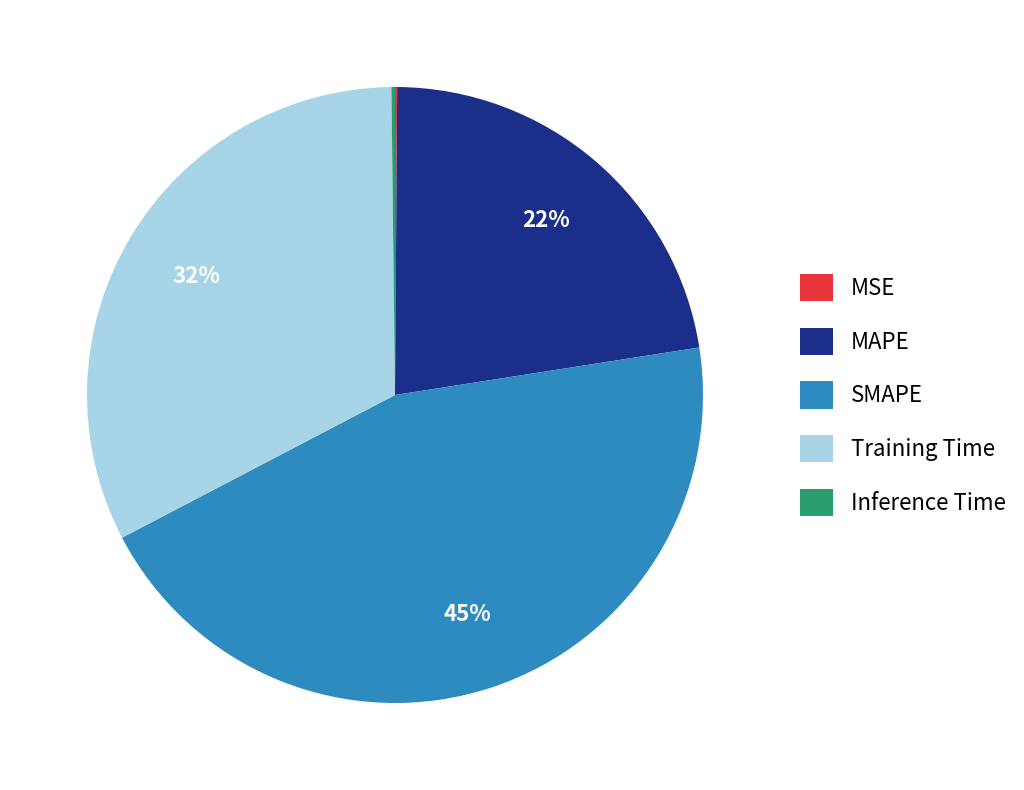

To the nearest percent, what is the difference between the largest and smallest slice percentages?

45%